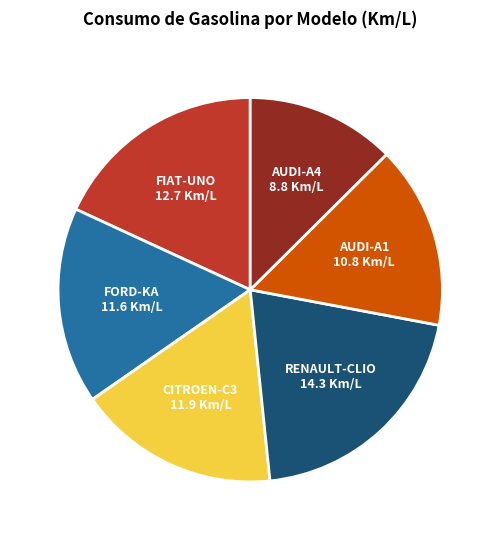

Is there a majority slice in this chart?

No